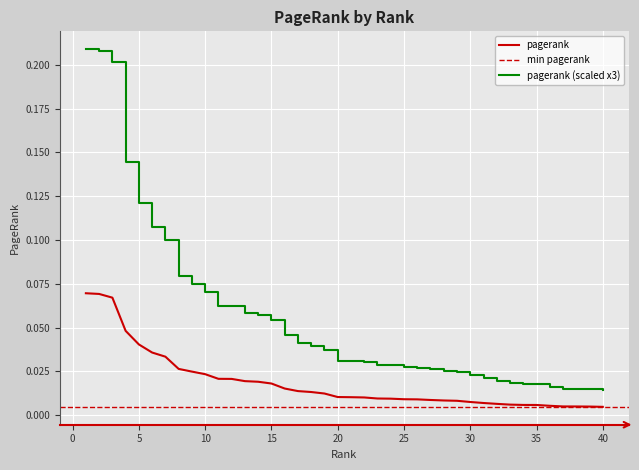

True or false: pagerank (scaled x3) has a value of 0.2 at 5.

False